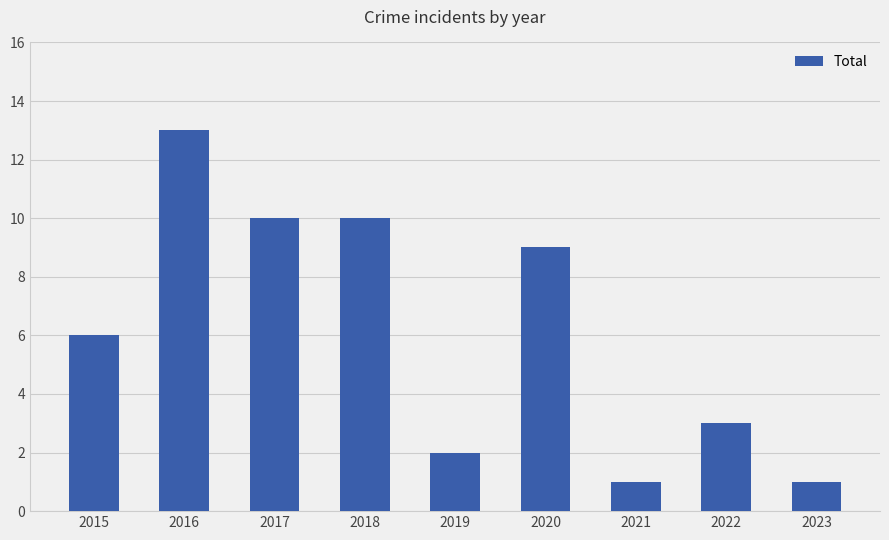

The value at 2017 is 10. True or false?

True